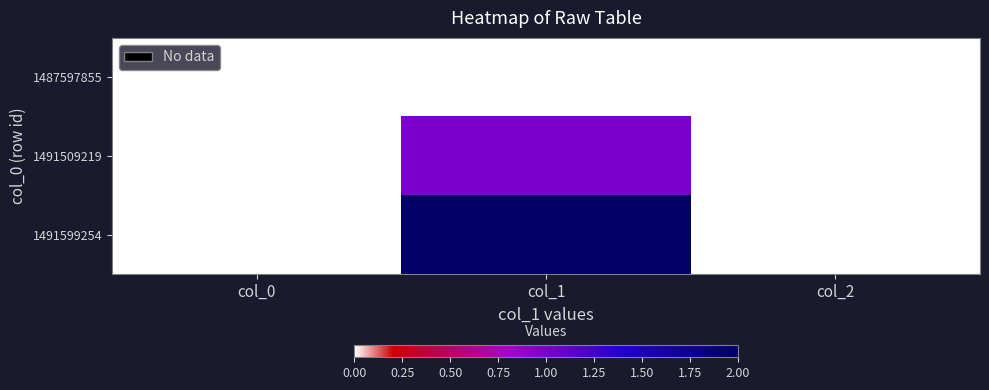

Which series has the largest total across all categories?

1491599254